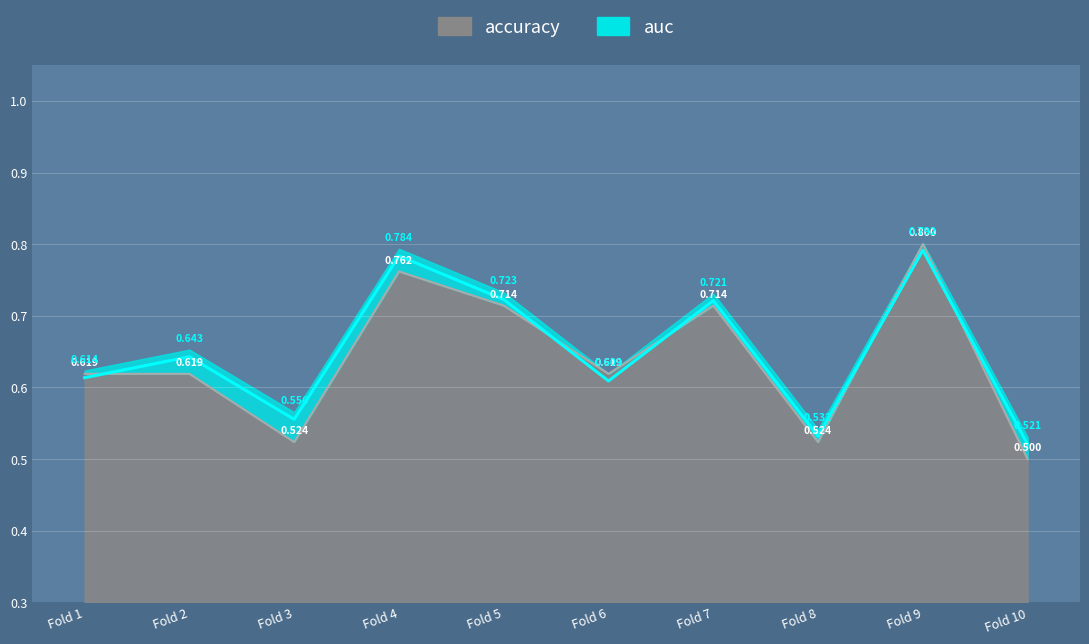

True or false: auc has a value of 0.6 at Fold 1.

True